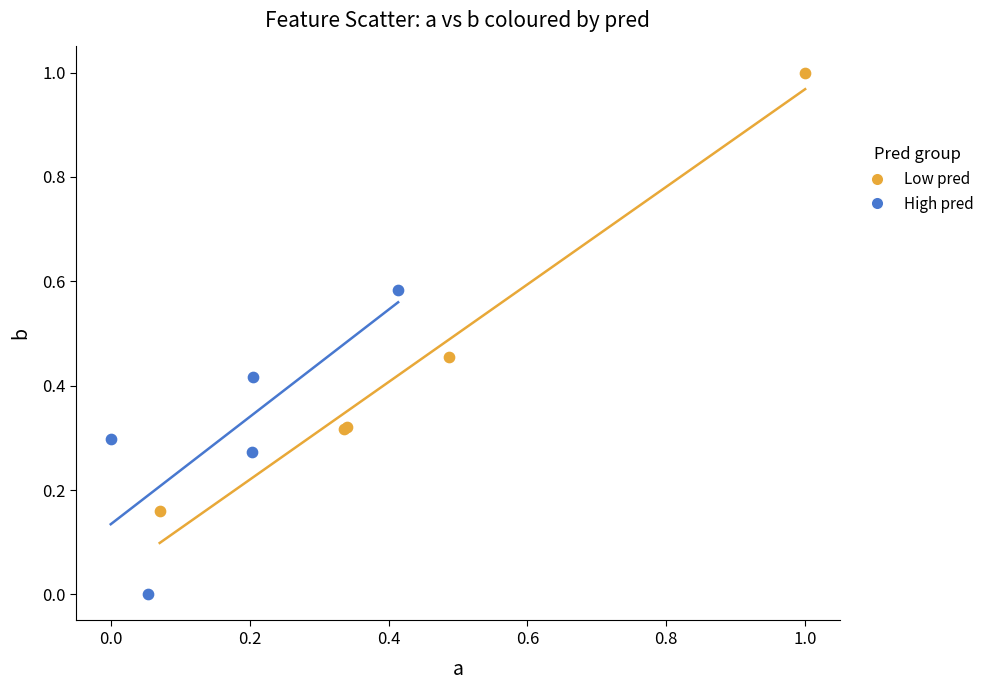

Which series reaches the minimum Y coordinate?

High pred